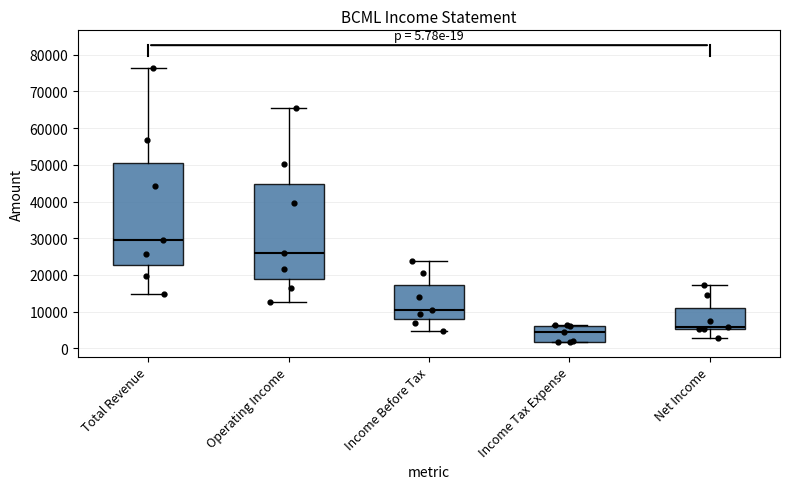

Which box is the tallest, from its lower edge to its upper edge?

Total Revenue